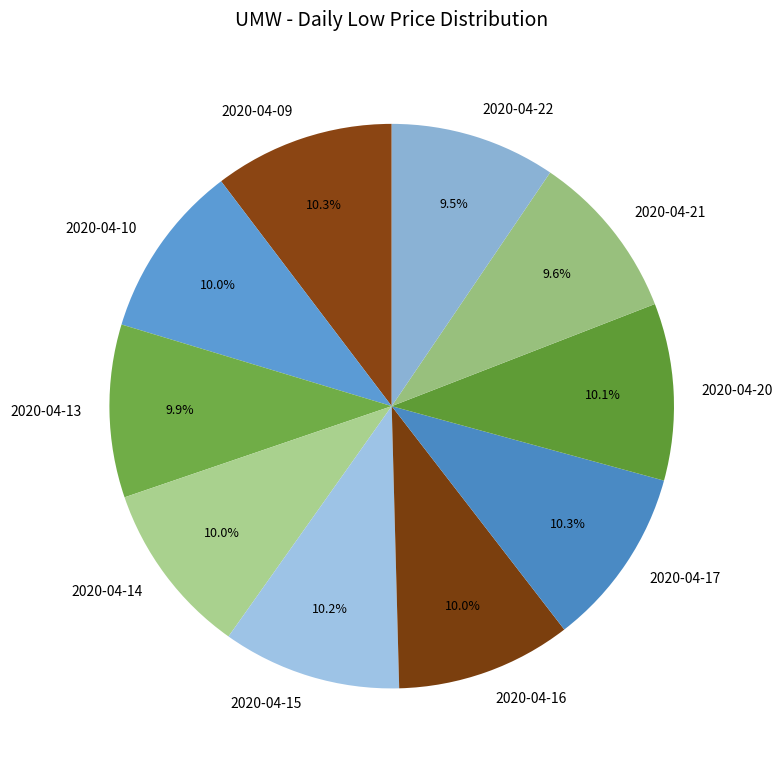

To the nearest percent, what is the difference between the largest and smallest slice percentages?

1%